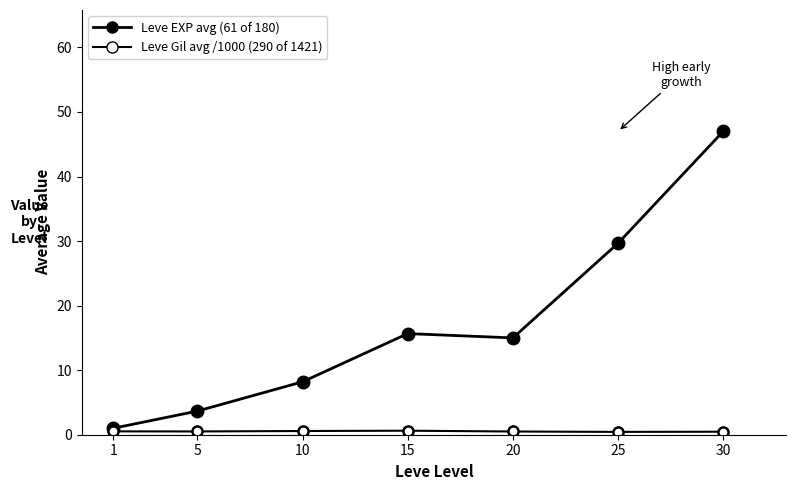

Count the number of categories in the chart.

7